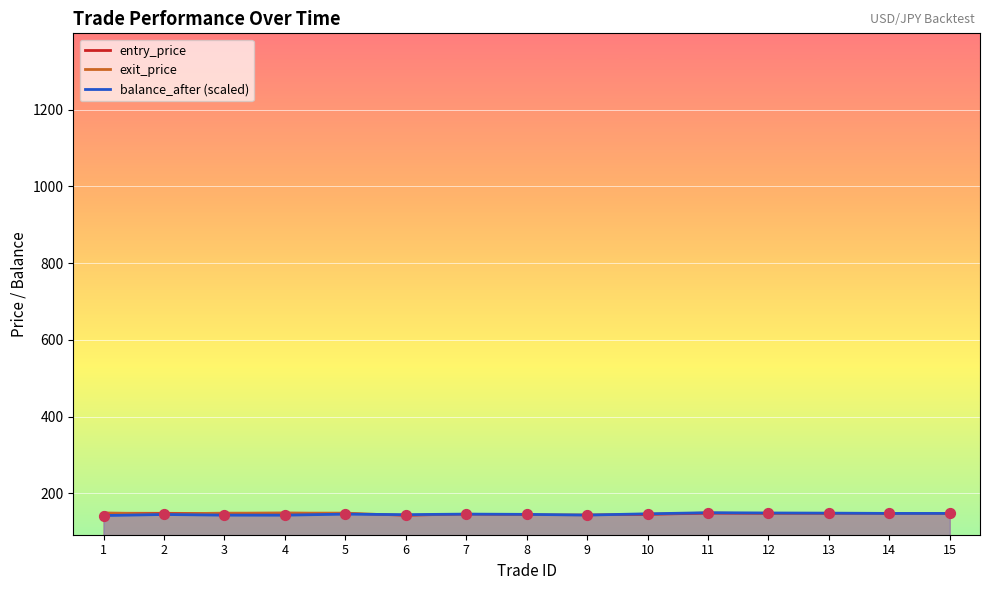

Which series contains the highest Y value?

exit_price